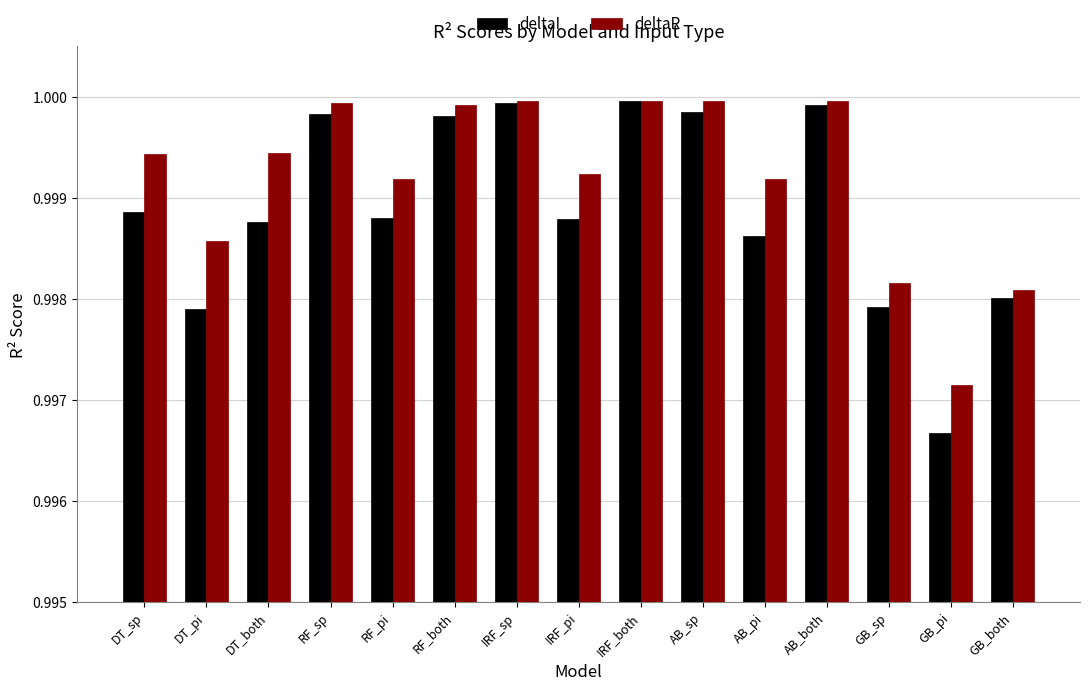

Is the value of deltaR at GB_both greater than the value of deltaI at DT_pi?

Yes